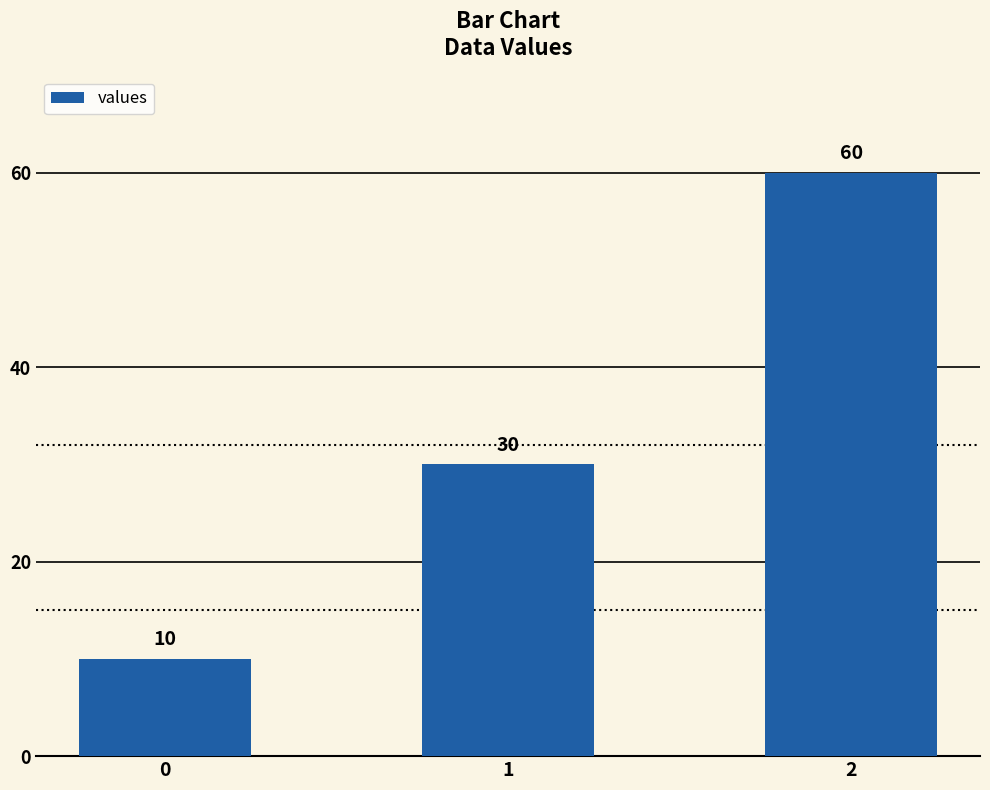

List the labels in order of value, smallest first.

0, 1, 2